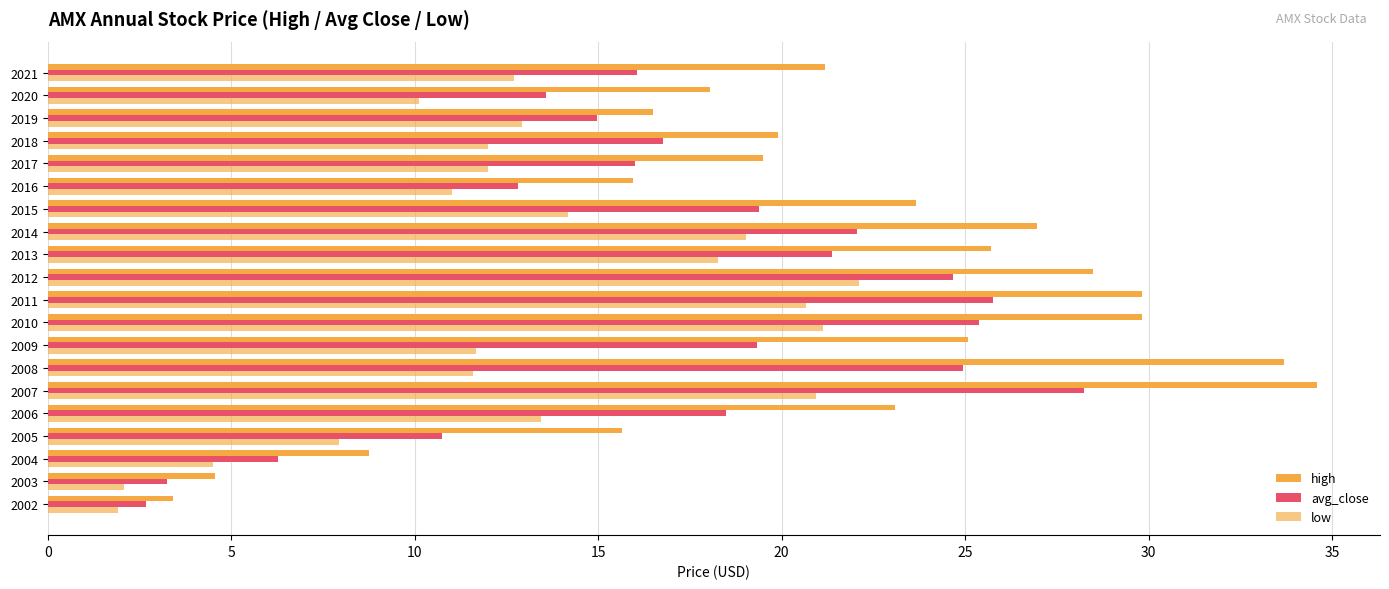

Count the number of categories in the chart.

20